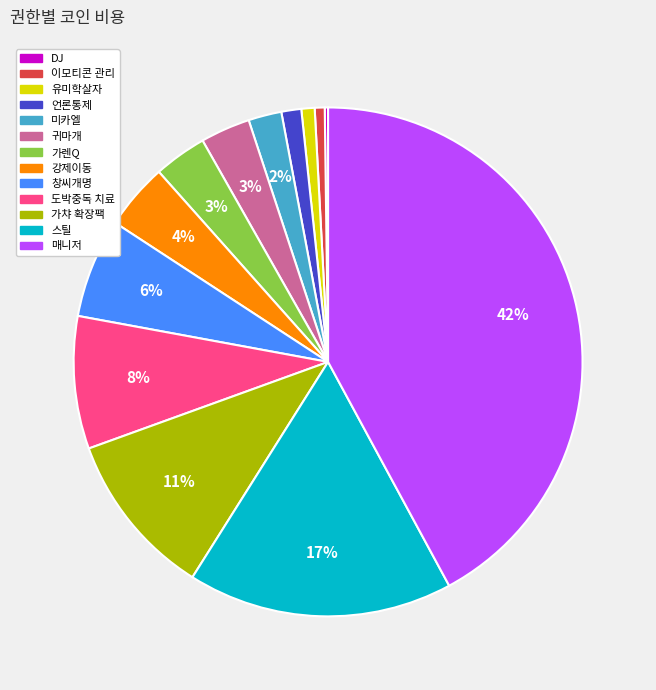

To the nearest percent, what is the average slice percentage?

8%